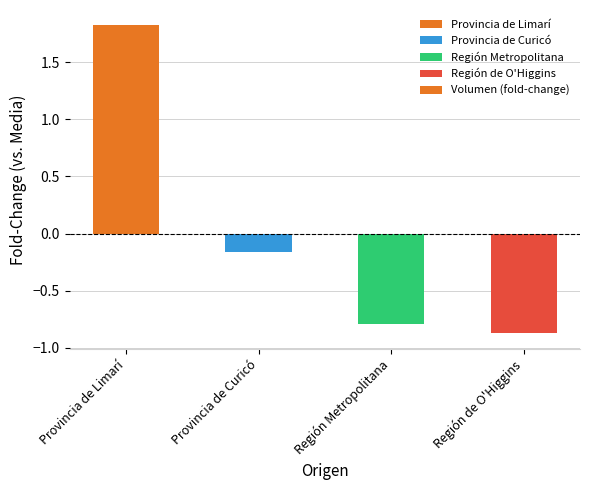

How many bars are there in total?

4